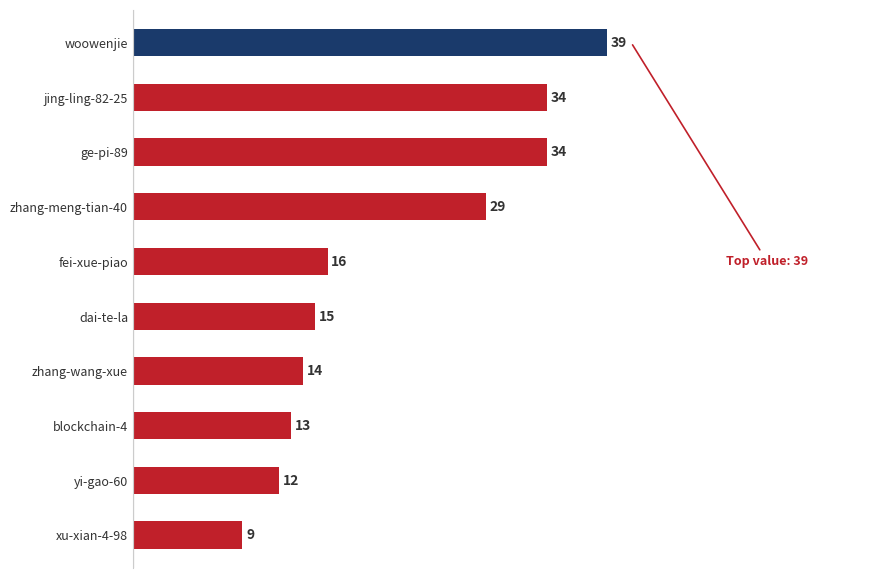

The value at dai-te-la is 15. True or false?

True